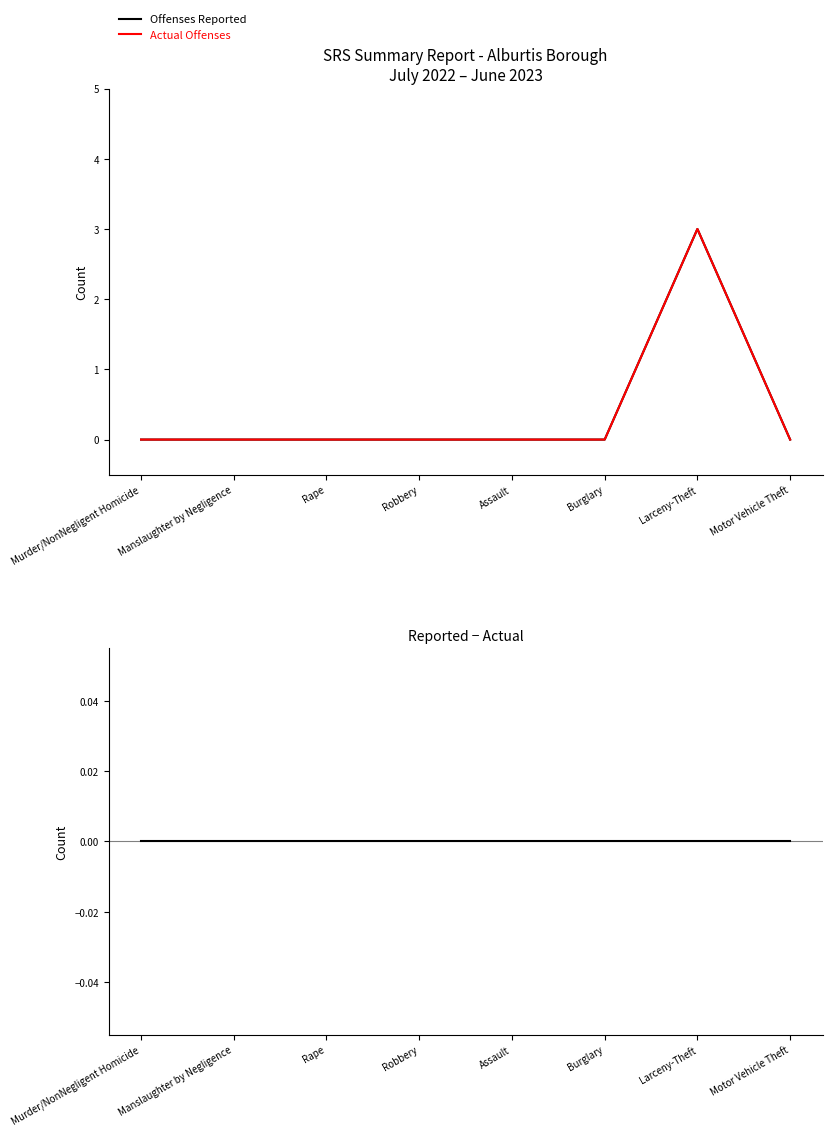

What is the highest value of the Actual Offenses series?

3